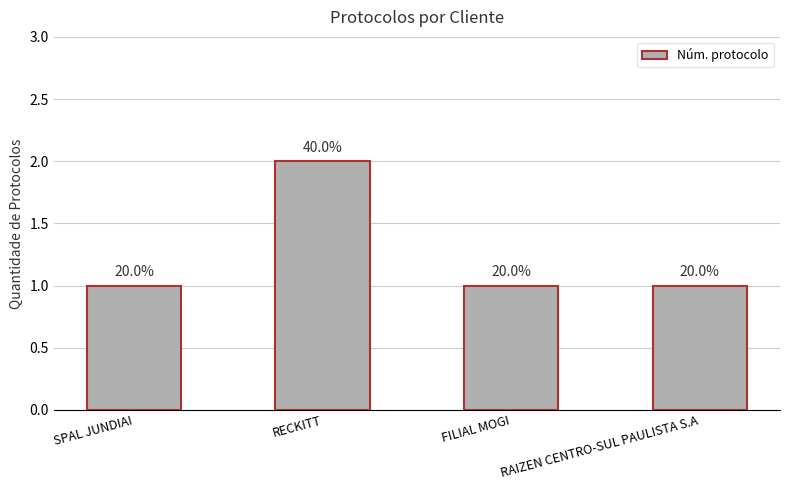

Does the chart contain any negative values?

No